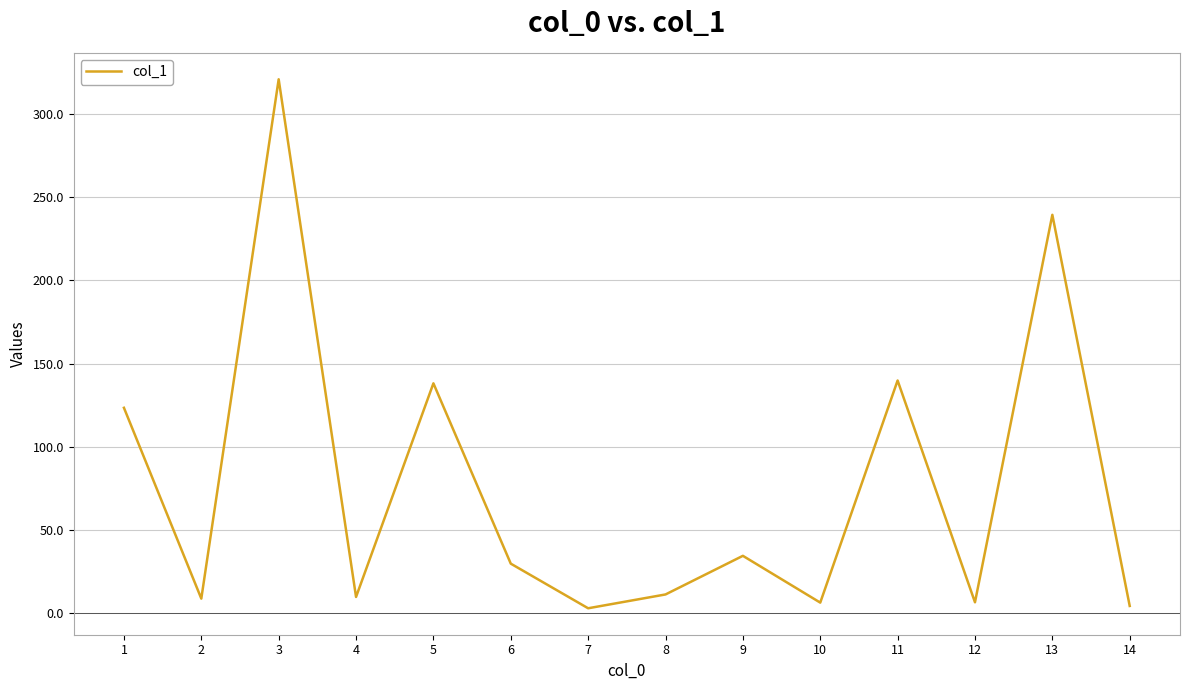

What is the difference between the maximum and minimum values?

317.7